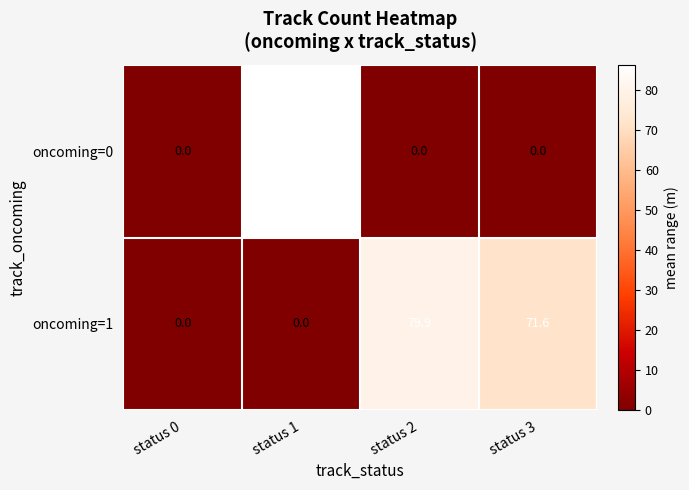

Which series has the largest range (max minus min)?

oncoming=0